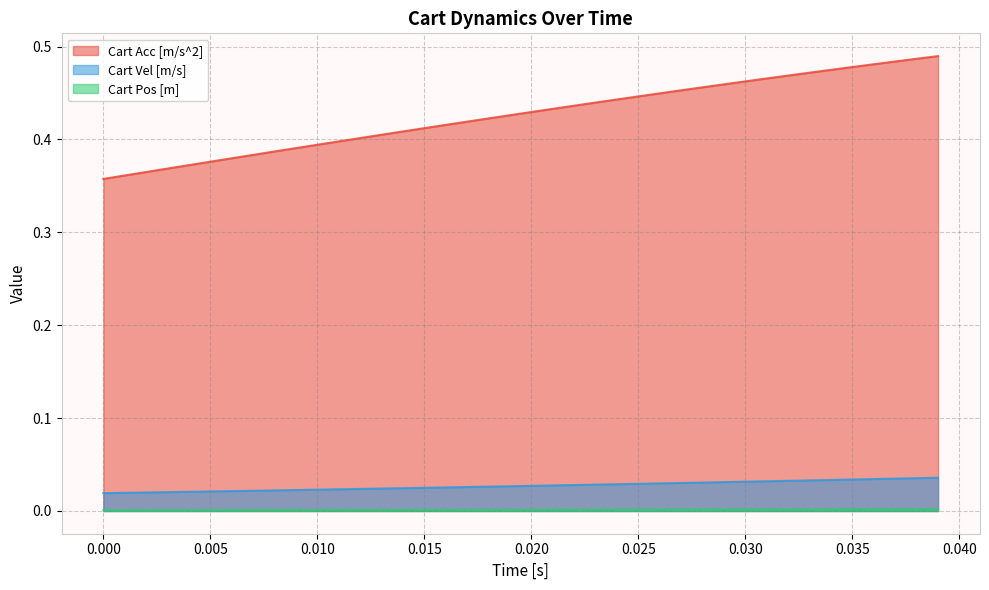

True or false: Cart Acc [m/s^2] and Cart Vel [m/s] intersect in this chart.

False